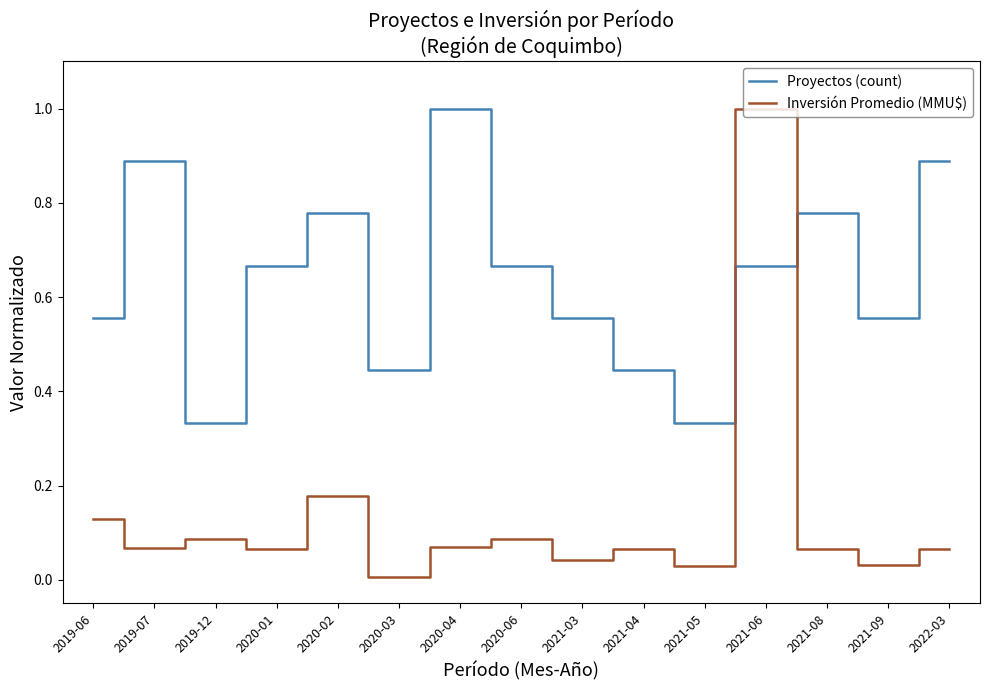

True or false: Inversión Promedio (MMU$) and Proyectos (count) cross at least once.

True